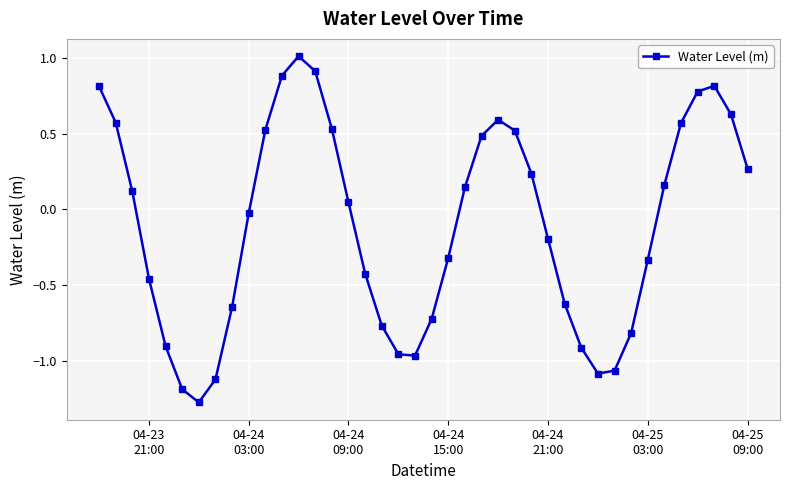

How many points are higher than both their immediate neighbors (excluding endpoints)?

3